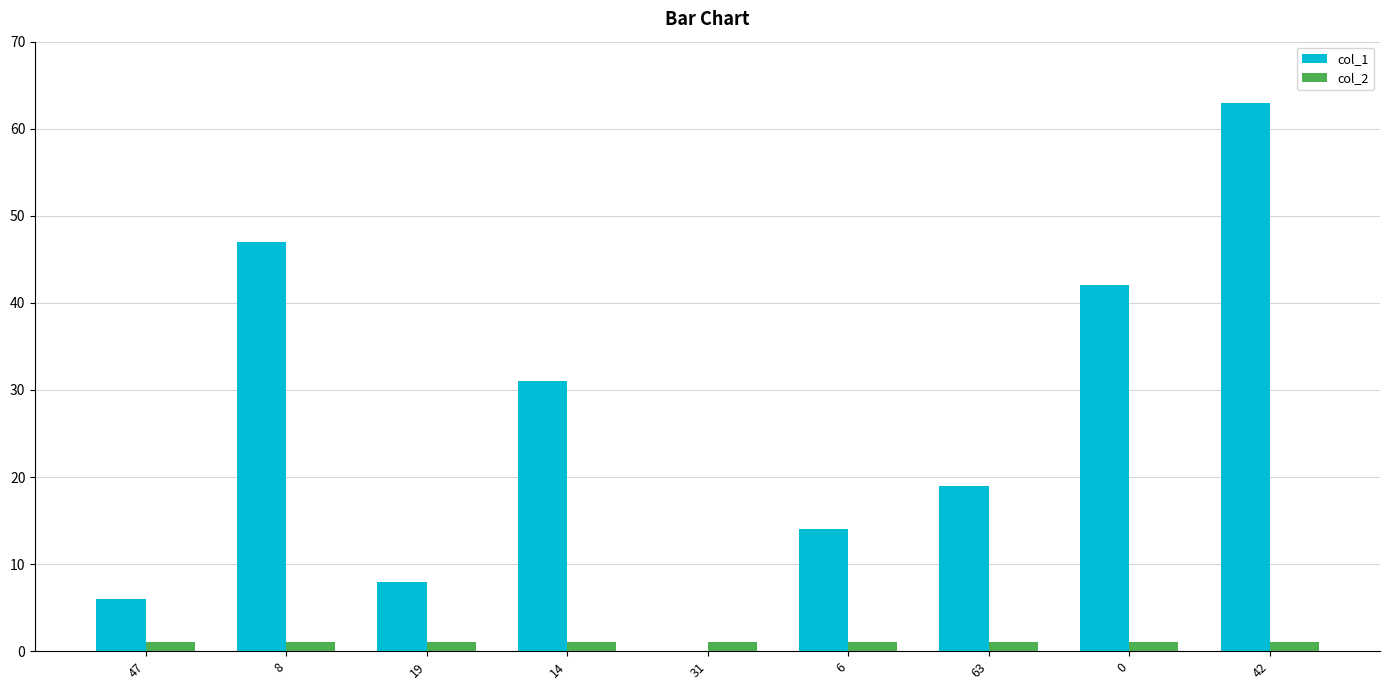

Reading right to left, transcribe all the data shown in this chart.

col_1: 63	42	19	14	0	31	8	47	6
col_2: 1	1	1	1	1	1	1	1	1